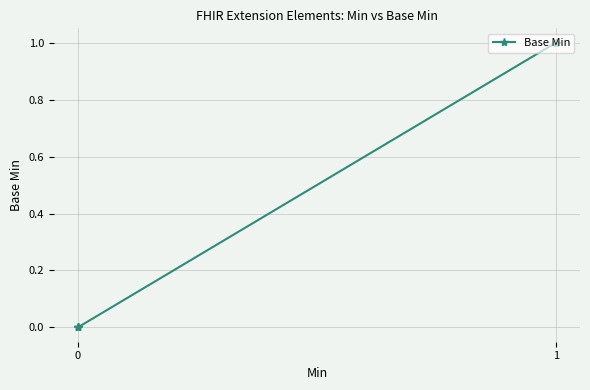

How many lines are shown in the chart?

1